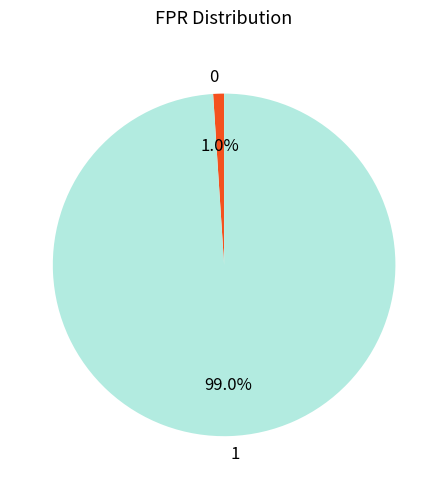

To the nearest percent, what is the difference between the largest and smallest slice percentages?

98%